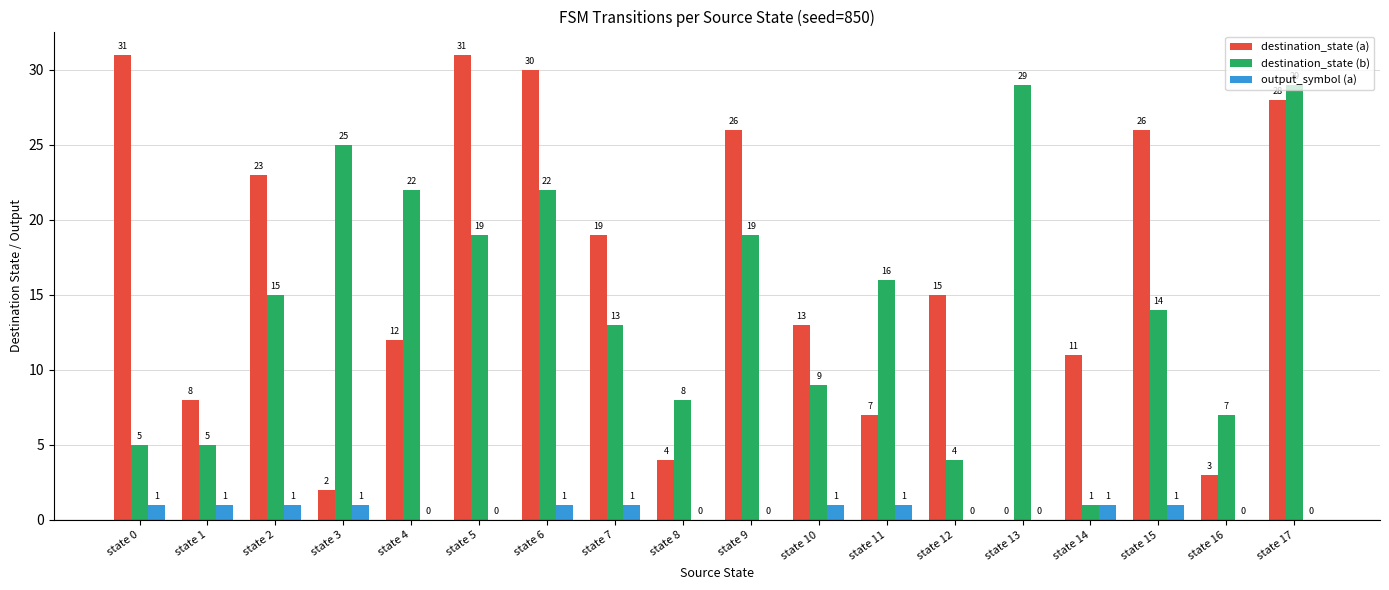

Reading right to left, list all the values displayed in this chart.

destination_state (a): 28	3	26	11	0	15	7	13	26	4	19	30	31	12	2	23	8	31
destination_state (b): 29	7	14	1	29	4	16	9	19	8	13	22	19	22	25	15	5	5
output_symbol (a): 0	0	1	1	0	0	1	1	0	0	1	1	0	0	1	1	1	1